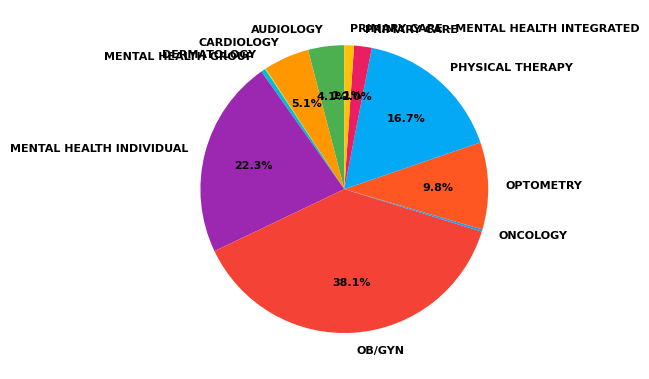

Which category has the biggest portion of the pie?

OB/GYN